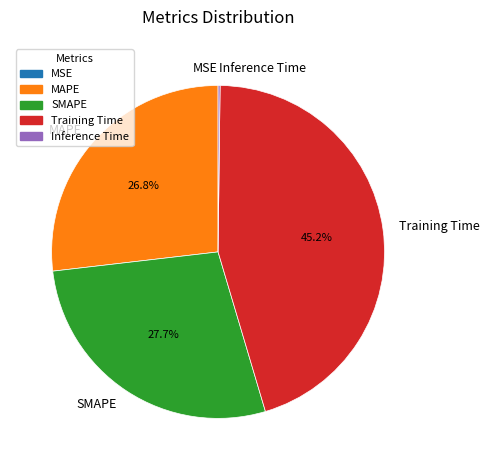

True or false: SMAPE accounts for 28% of the total.

True